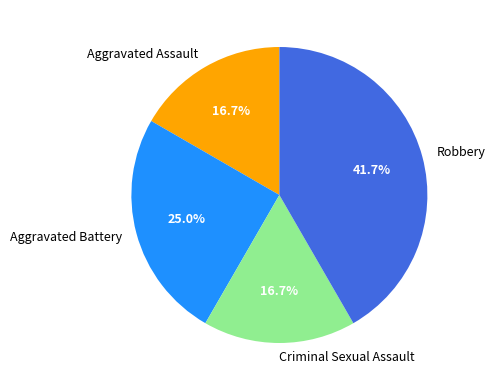

To the nearest percent, what is the difference between the largest and smallest slice percentages?

25%